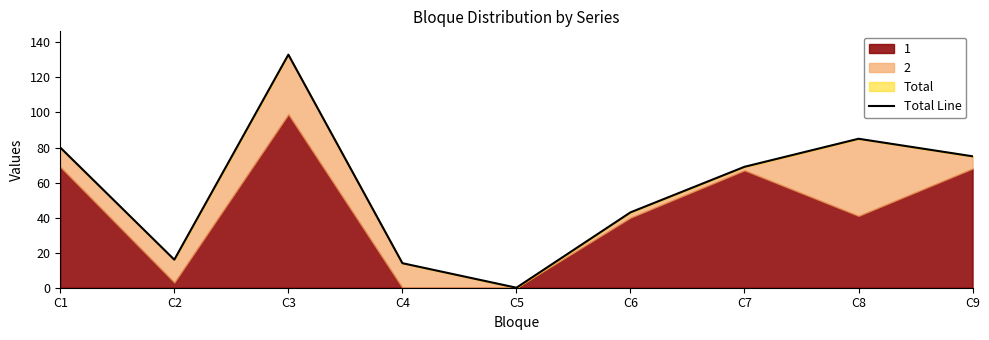

How many lines are shown in the chart?

1